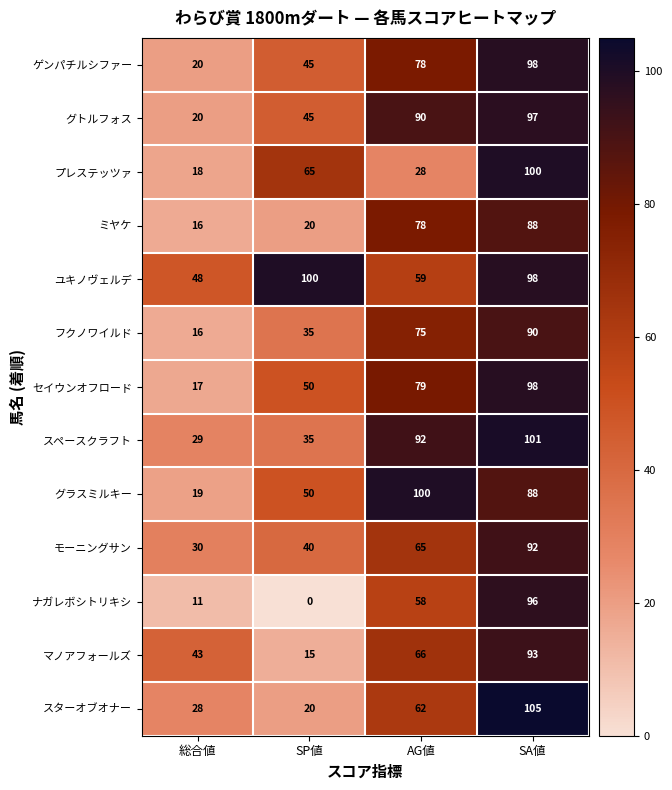

What is the spread (max minus min) of values at SA値?

17